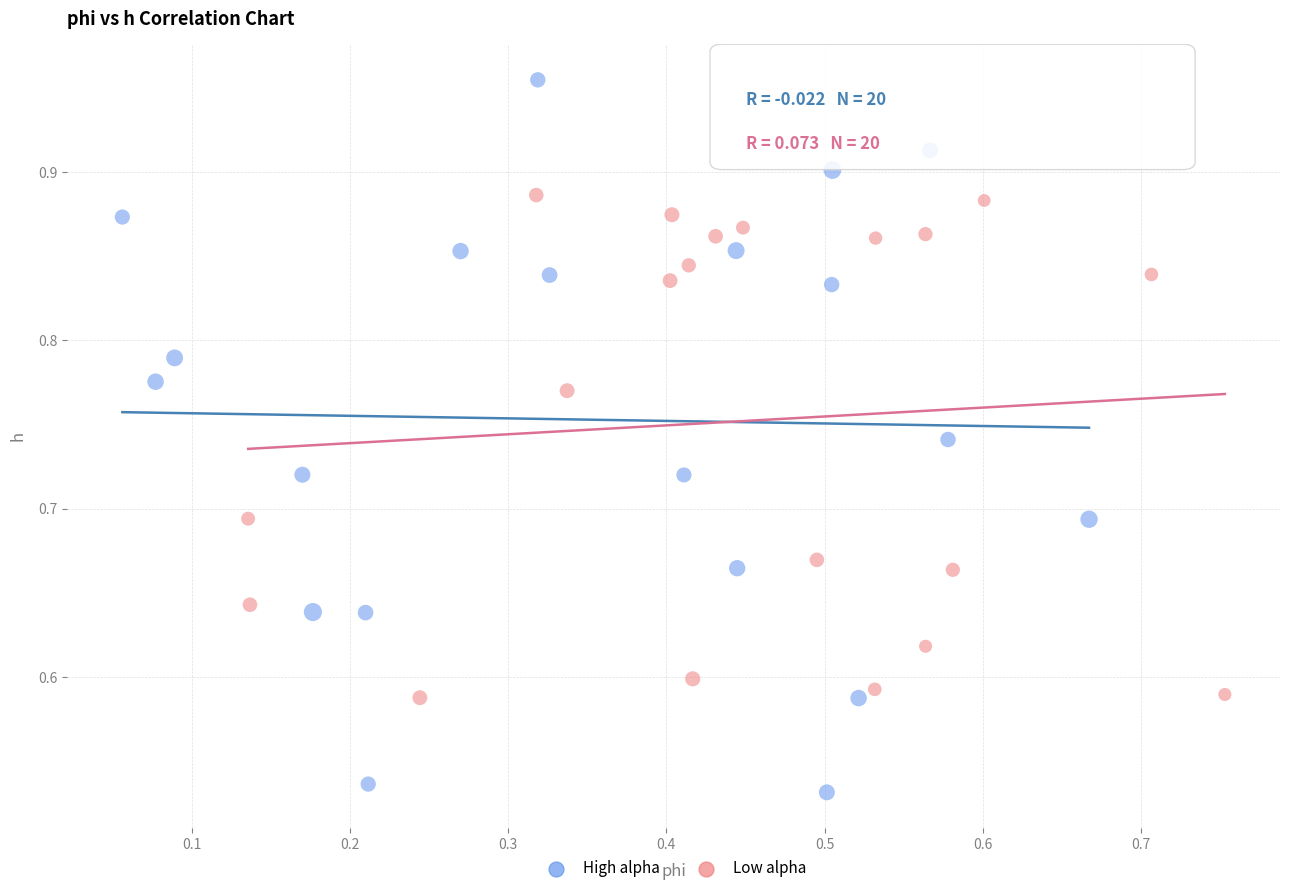

Which series has the largest Y range (max minus min)?

High alpha